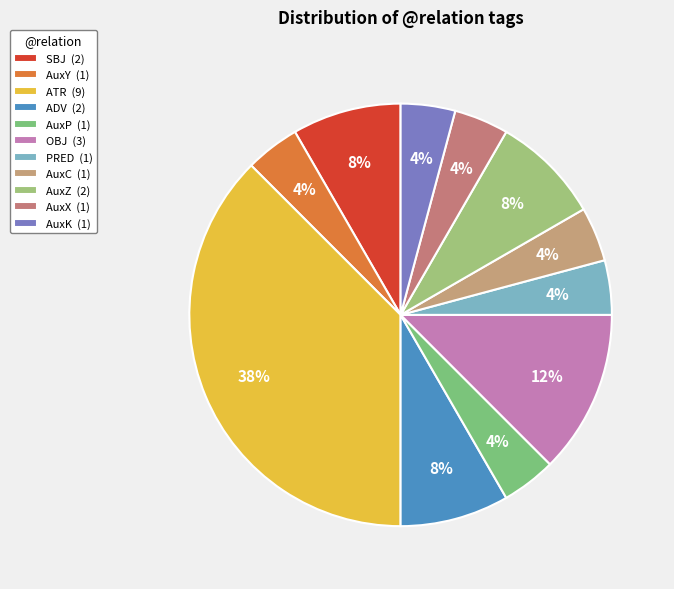

Rank the categories by value from highest to lowest.

ATR, OBJ, SBJ, ADV, AuxZ, AuxY, AuxP, PRED, AuxC, AuxX, AuxK